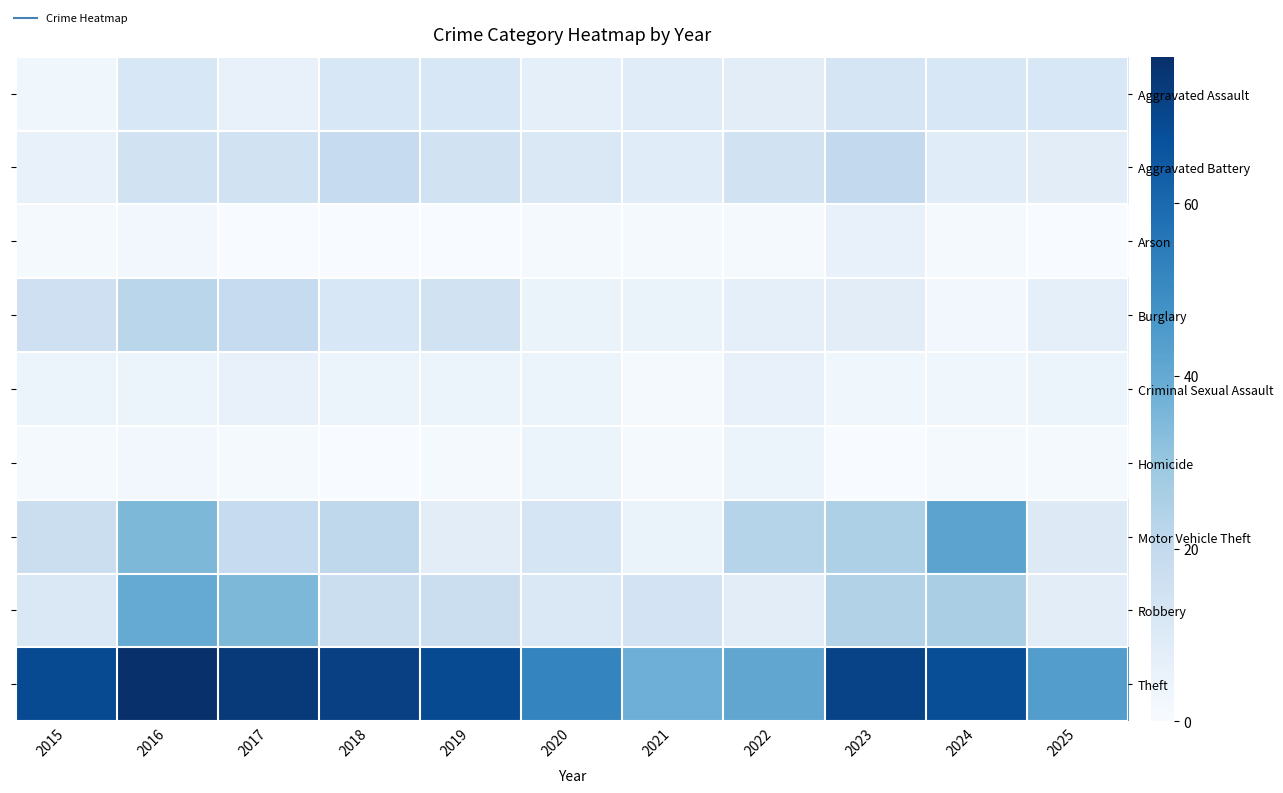

List the series in order of their peak value, lowest first.

Homicide, Arson, Criminal Sexual Assault, Aggravated Assault, Aggravated Battery, Burglary, Robbery, Motor Vehicle Theft, Theft